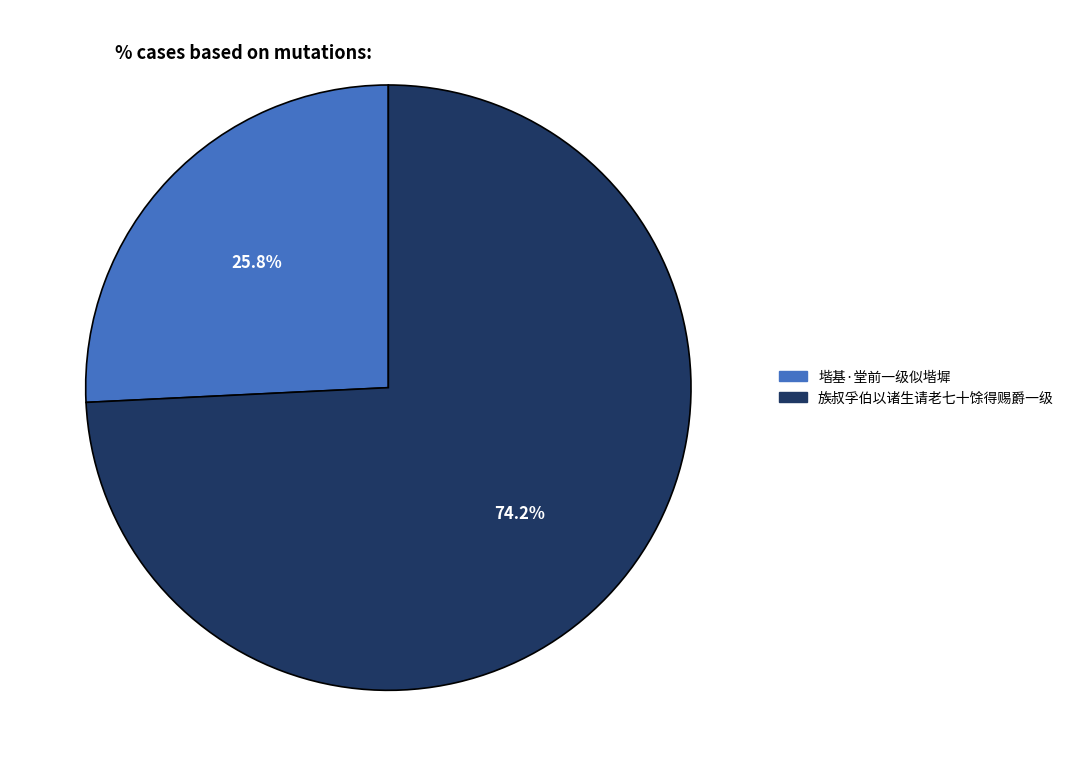

Is it true that 族叔孚伯以诸生请老七十馀得赐爵一级 is 89% of the pie?

False